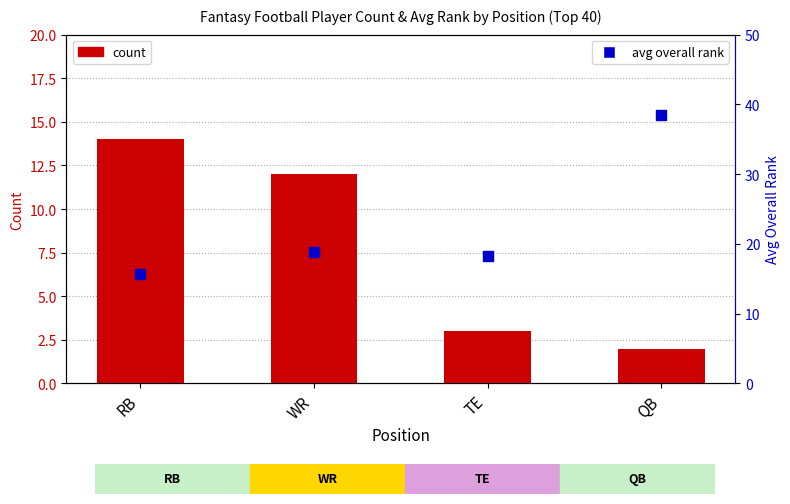

Which series has the widest spread of Y values?

avg overall rank